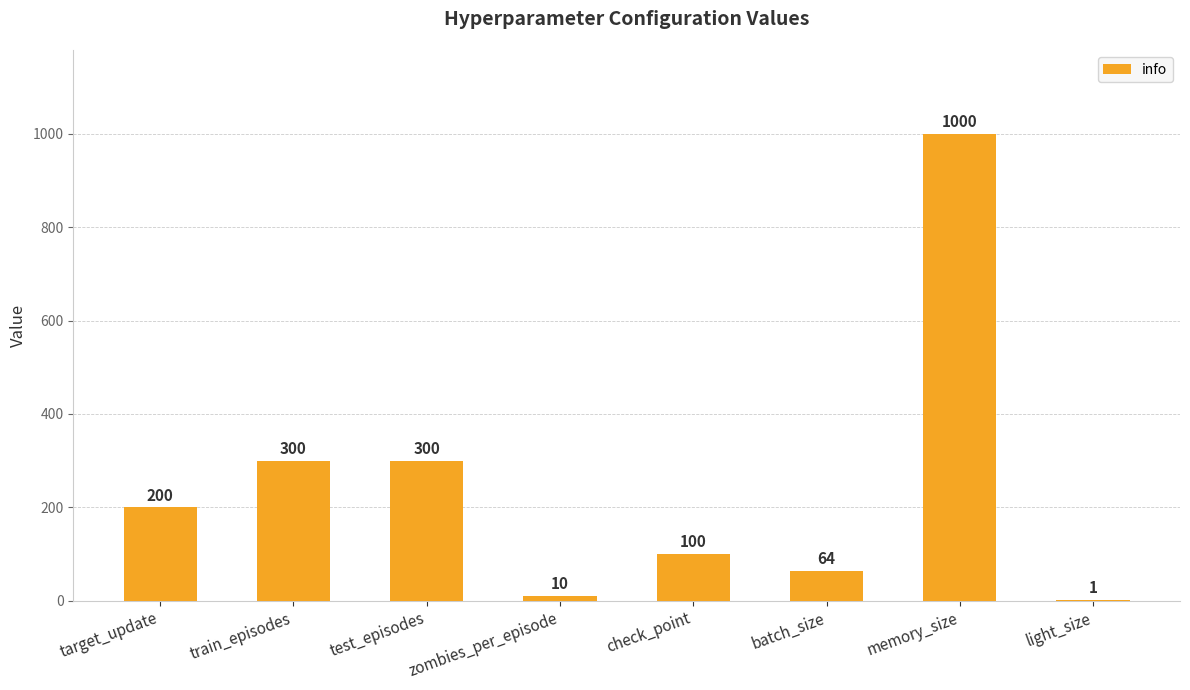

Reading left to right, transcribe all the data shown in this chart.

200	300	300	10	100	64	1000	1